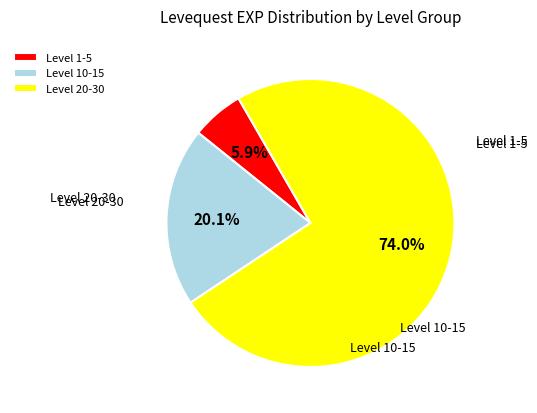

What is the smallest slice in the pie chart?

Level 1-5